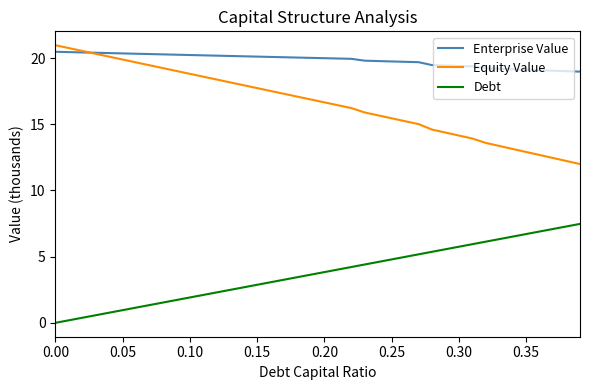

Does the chart have visible grid lines?

No